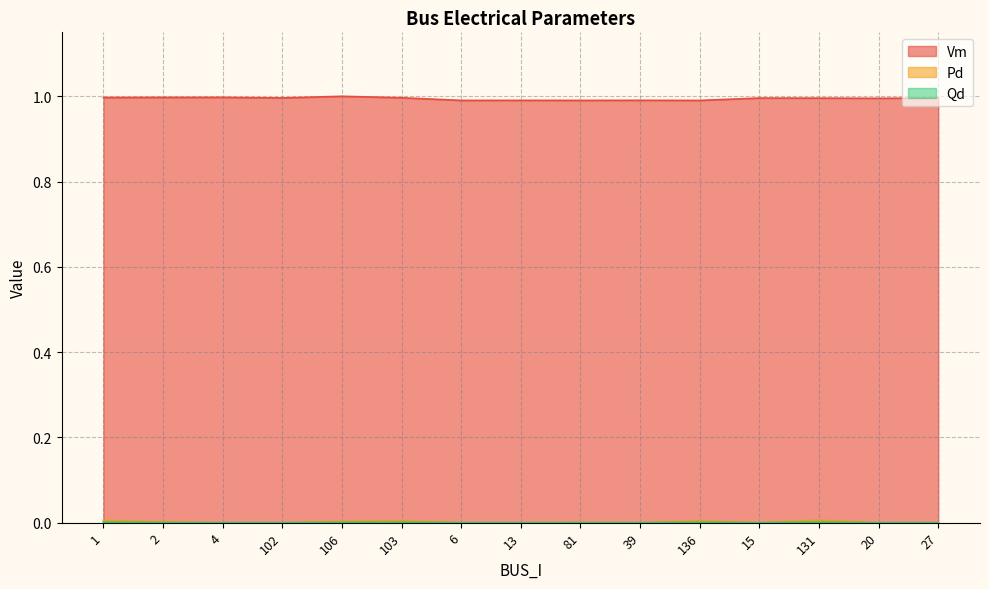

At how many categories does at least one series exceed 0?

15